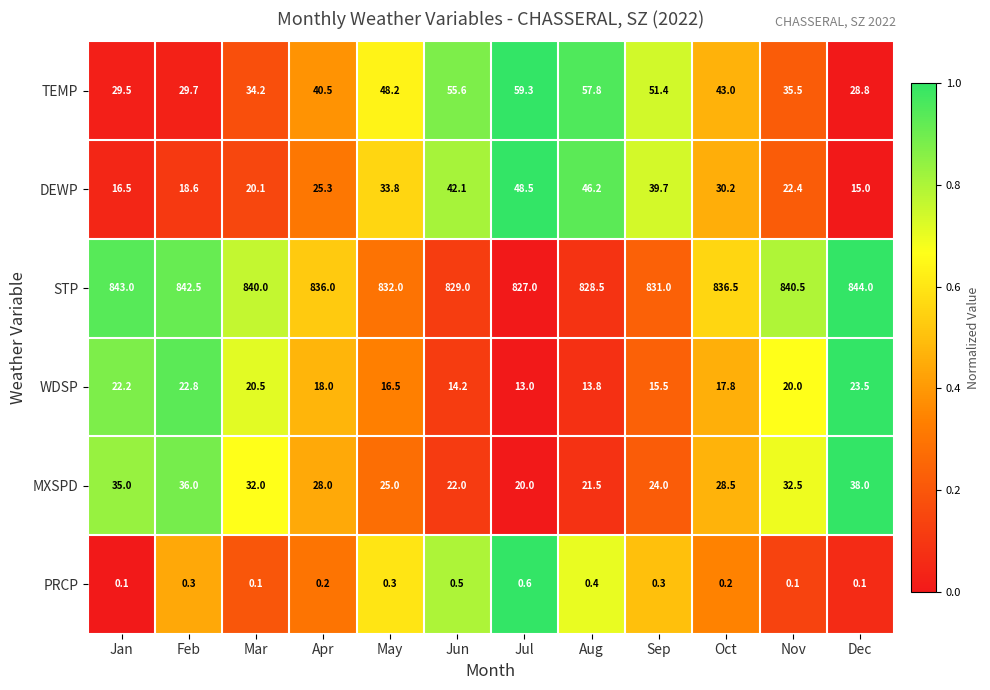

The value of WDSP at Jul is 19.1. True or false?

False